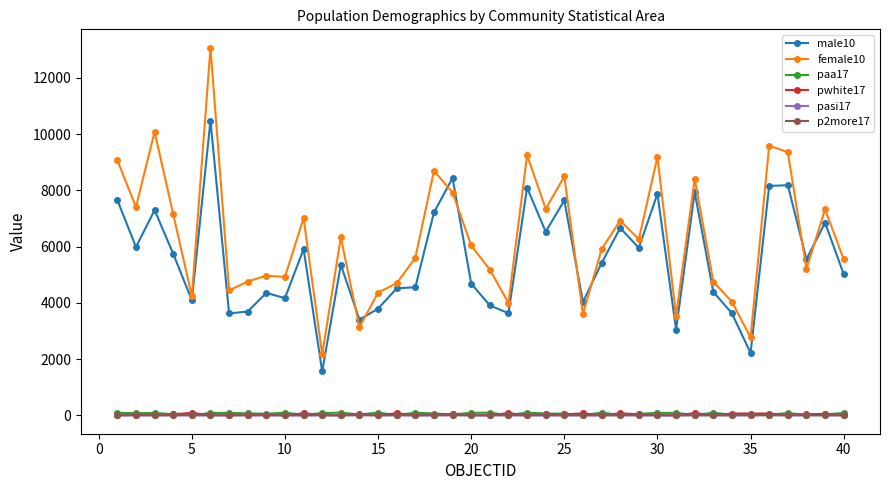

Which series has the largest total across all categories?

female10